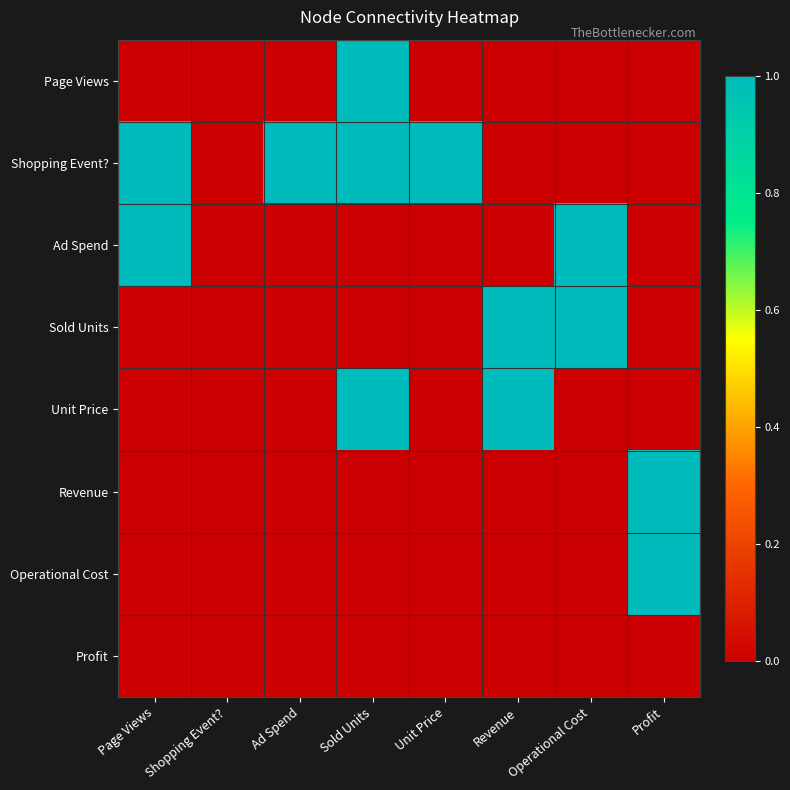

Which series has the widest spread of values?

Page Views